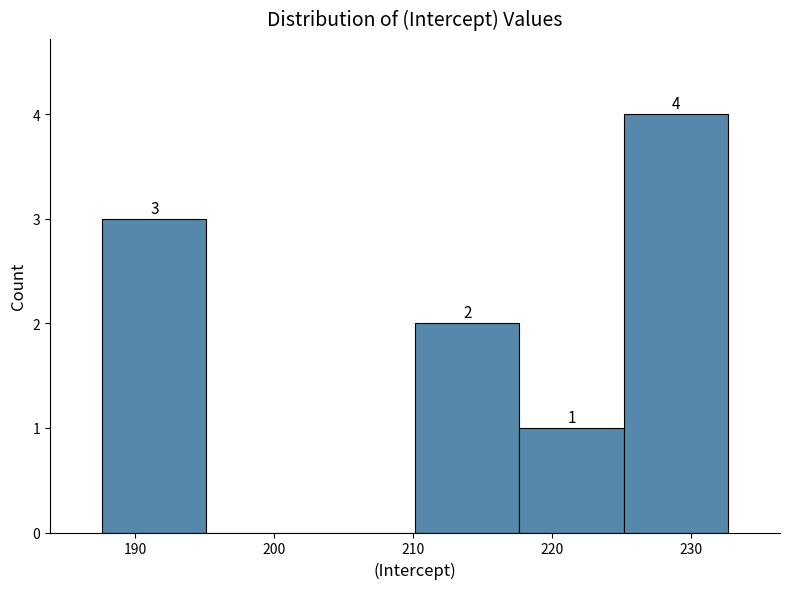

Over which range of the x-axis is the bar tallest?

225 to 233